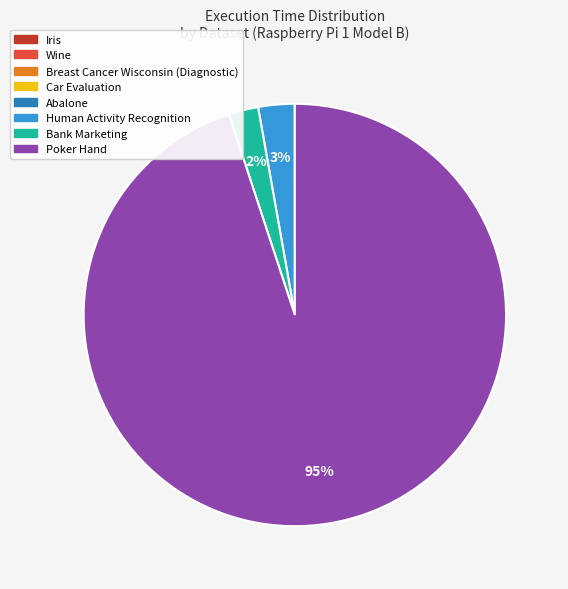

Which category has the biggest portion of the pie?

Poker Hand